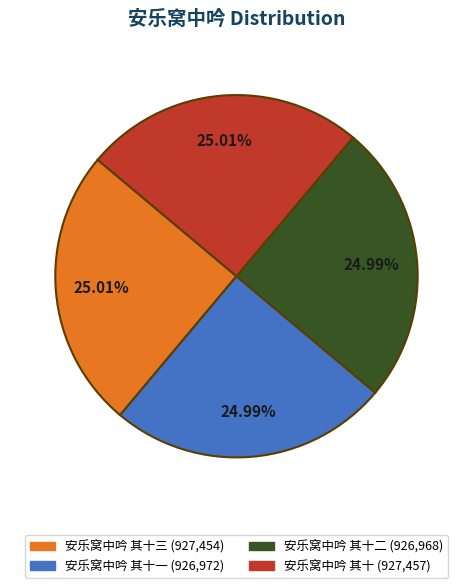

Is there a majority slice in this chart?

No